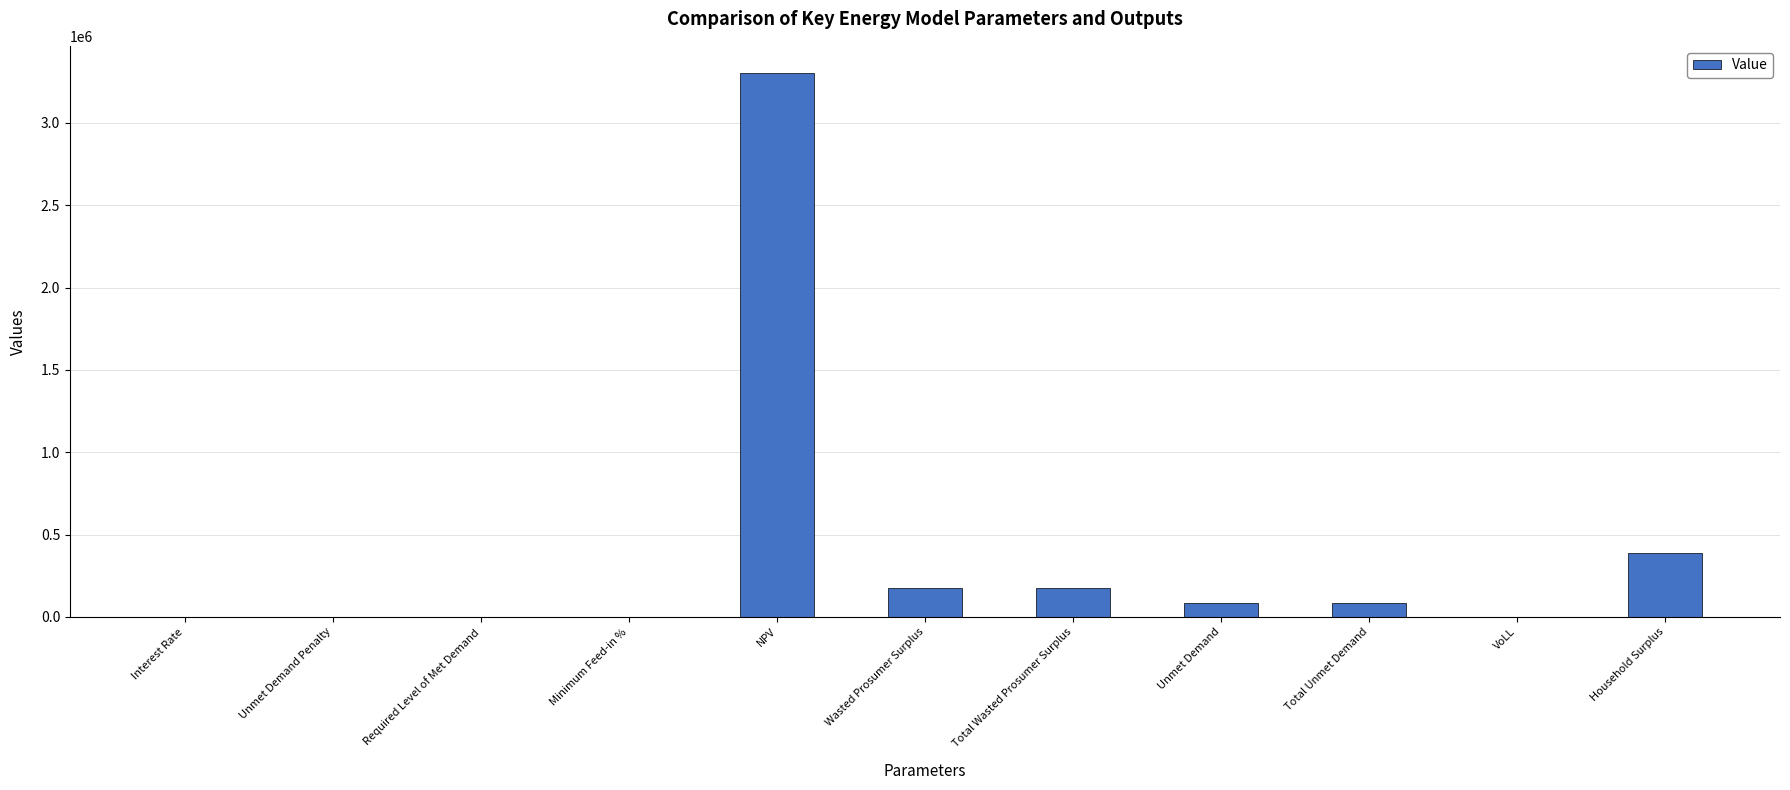

The value at Unmet Demand Penalty is -2272820.4. True or false?

False